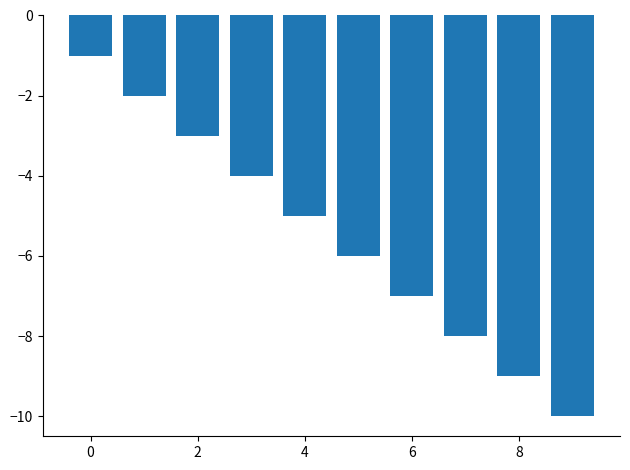

What is the smallest value displayed?

-10